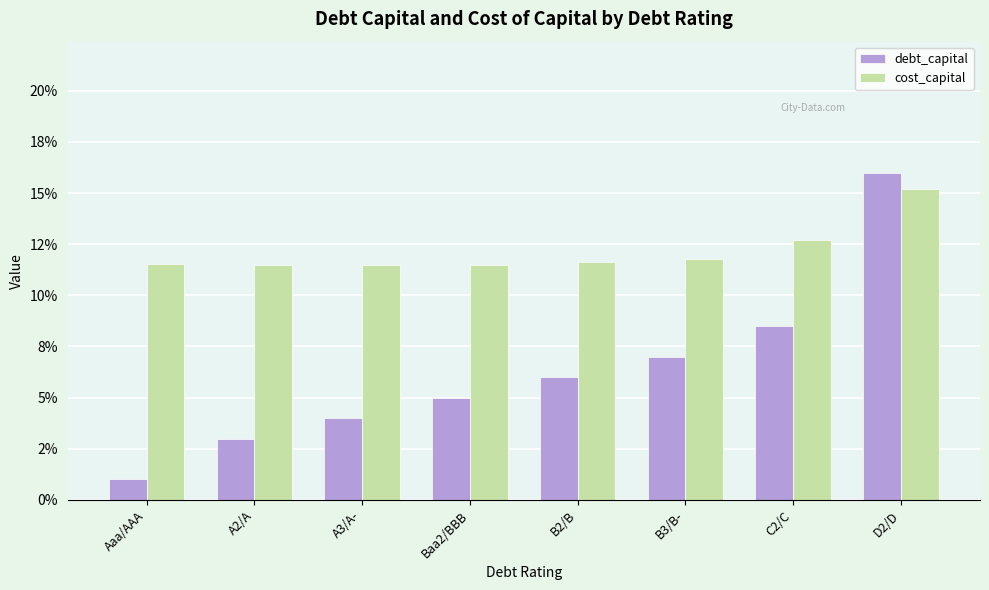

Rank the series by their average value, from highest to lowest.

cost_capital, debt_capital